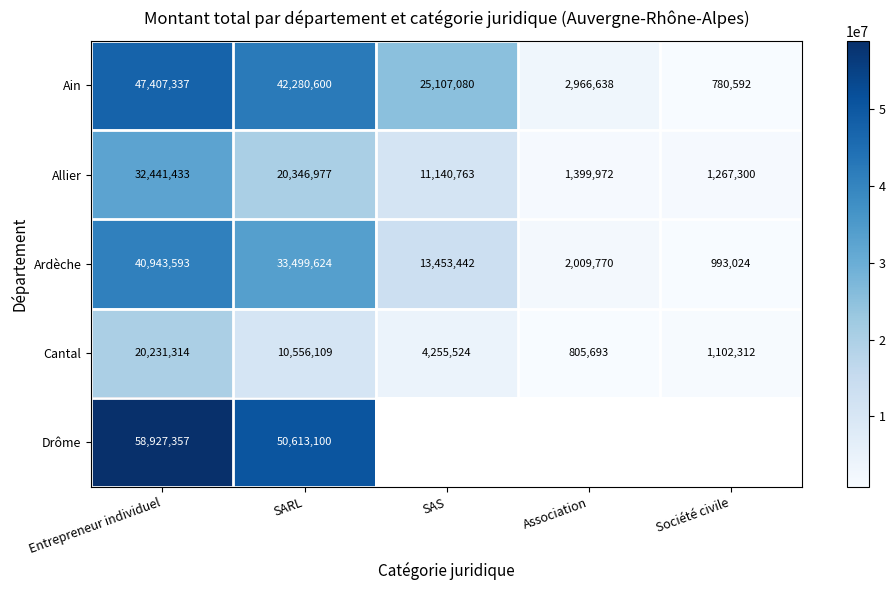

What is the total value across all series at Entrepreneur individuel?

199951034